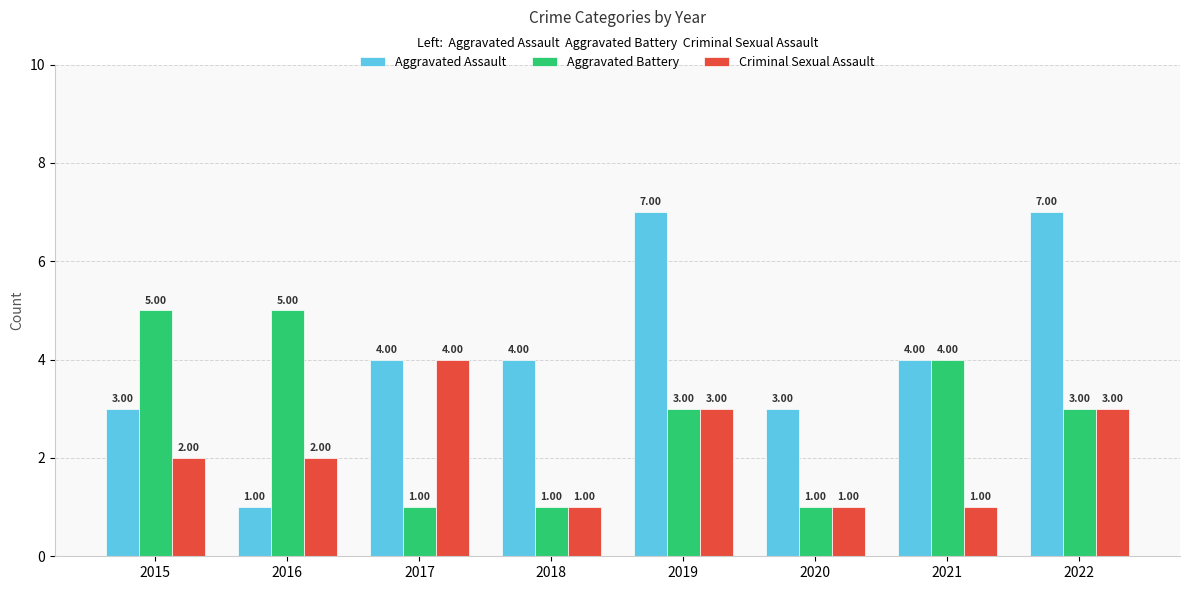

Is it true that Criminal Sexual Assault equals 3 at 2022?

True